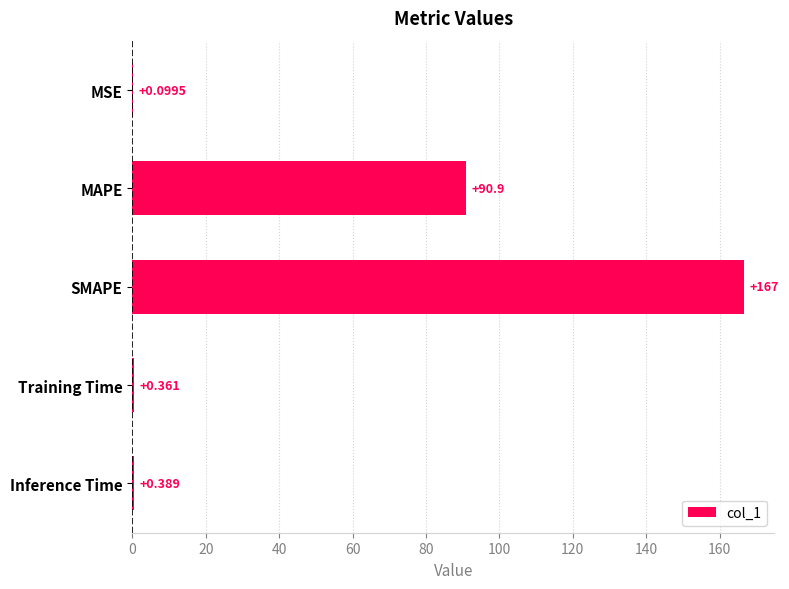

What is the greatest value displayed?

166.5